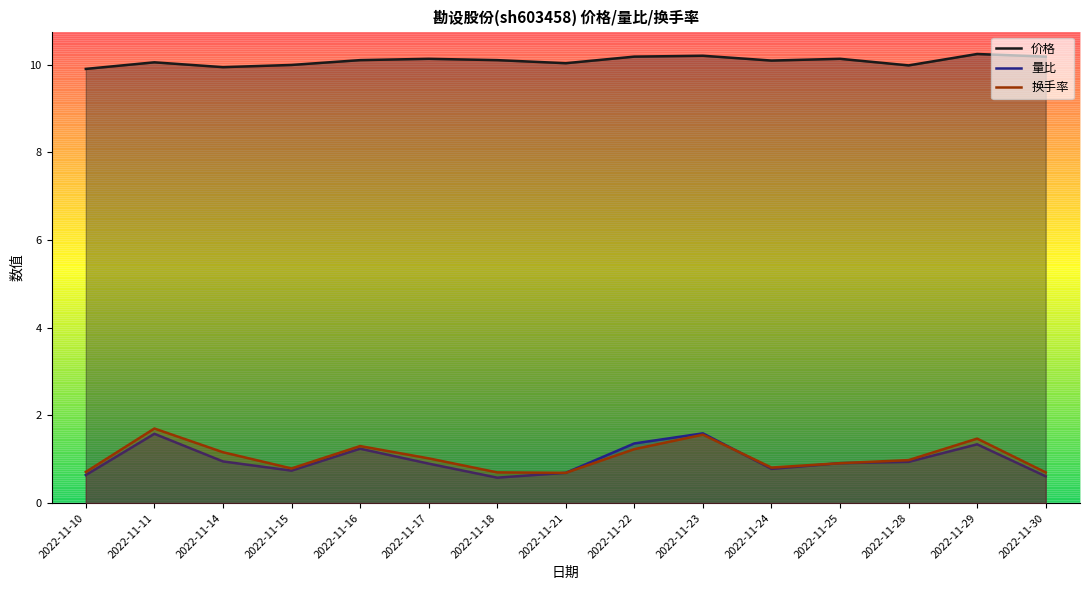

What is the total value across all series at 2022-11-16?

12.6